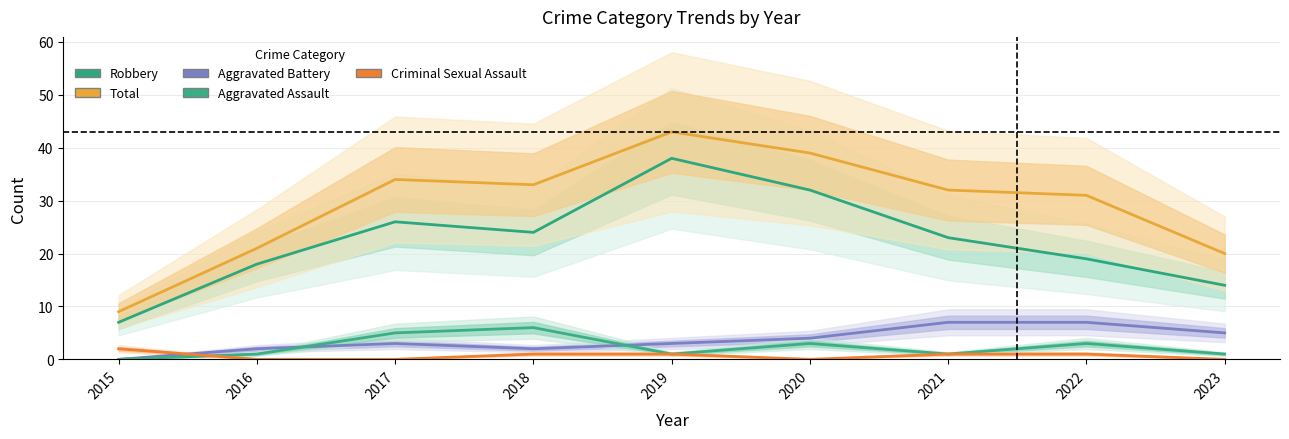

The value of Robbery at 2019 is 26. True or false?

False